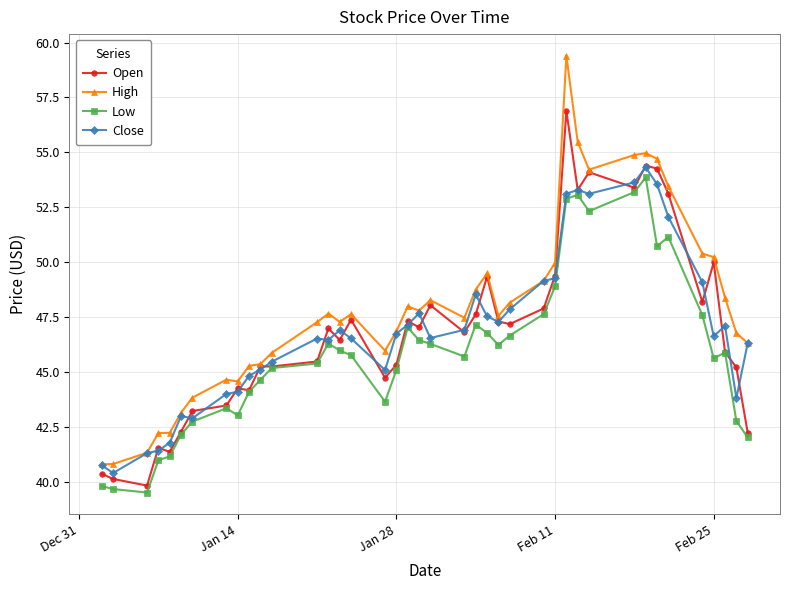

True or false: Low and High cross at least once.

False